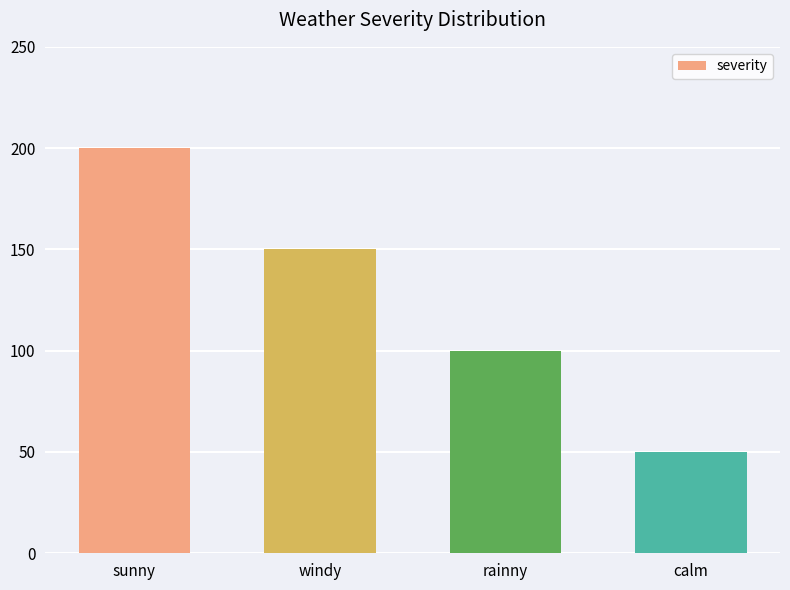

What is the minimum value shown in the chart?

50